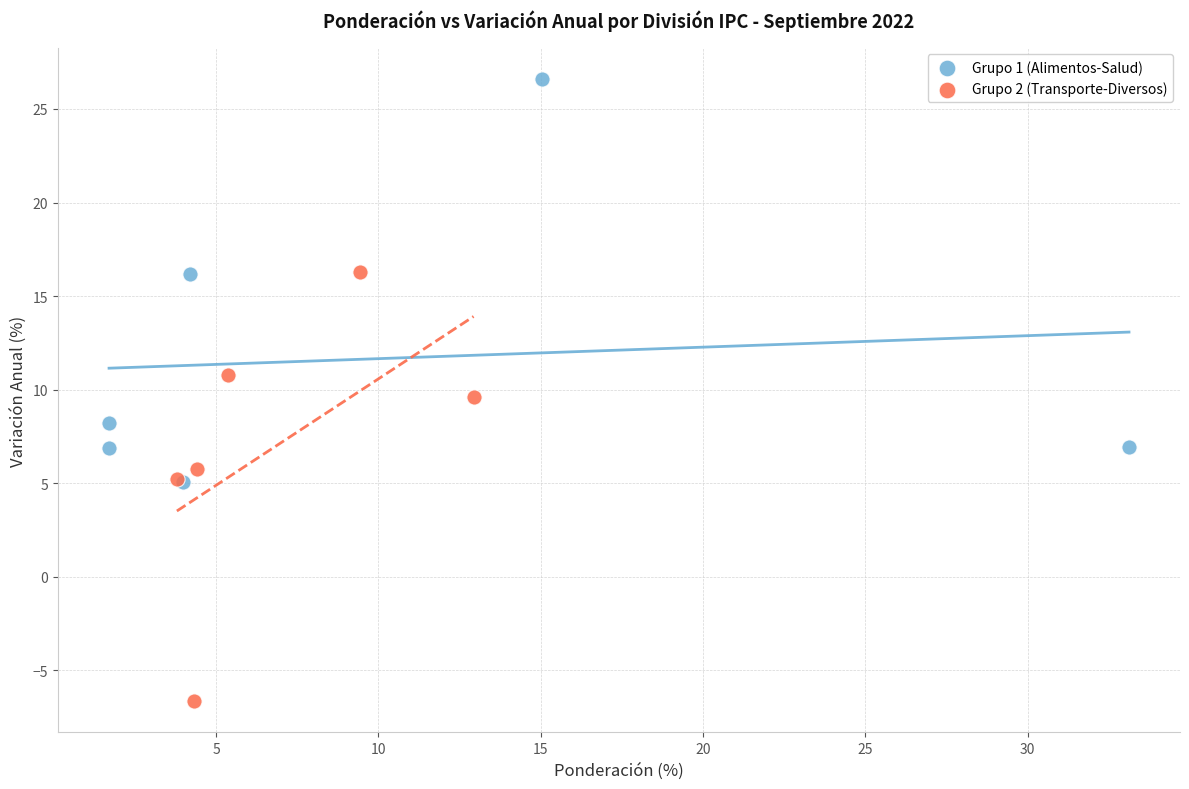

Which series contains the lowest Y value?

Grupo 2 (Transporte-Diversos)